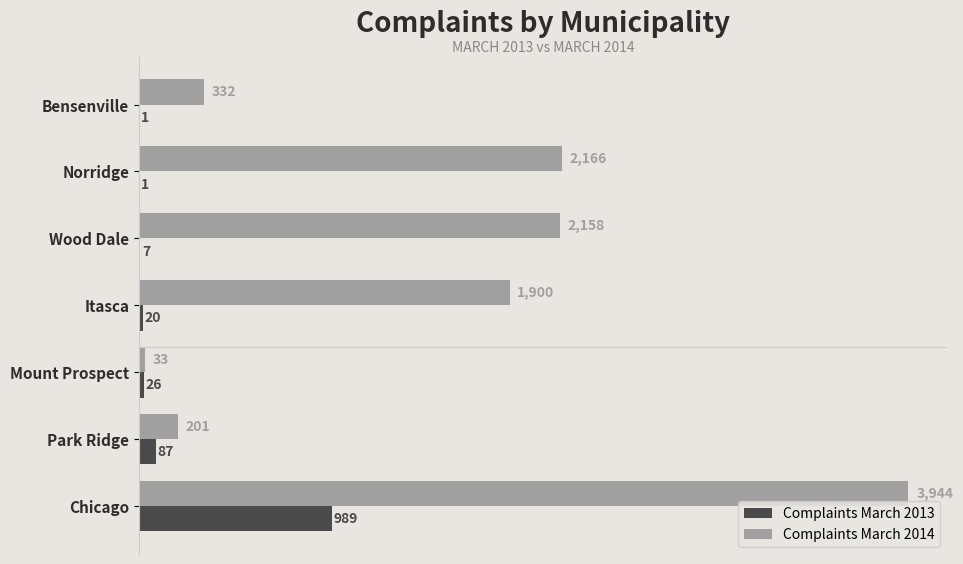

At which label is Complaints March 2014 closest to 1988?

Itasca